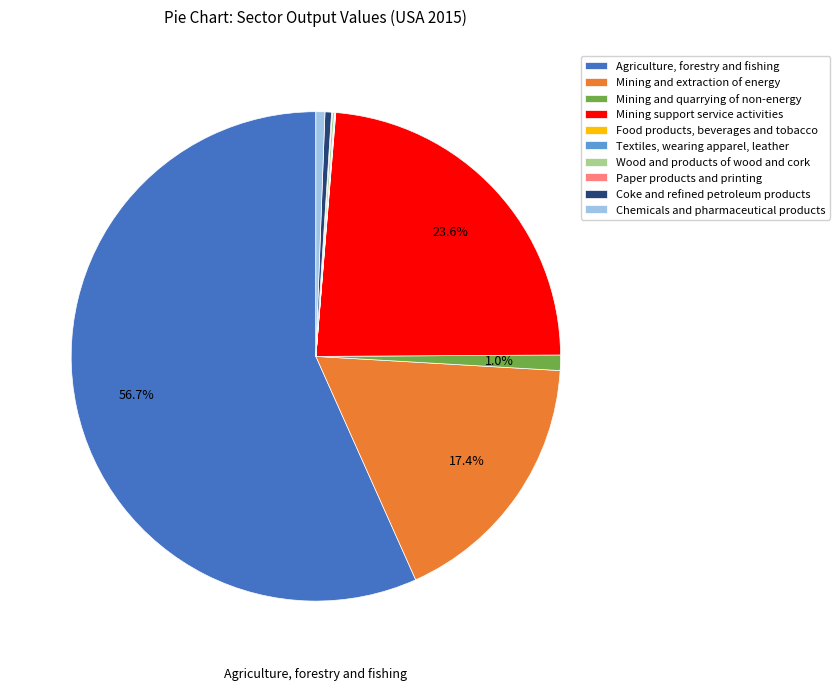

To the nearest percent, what is the average slice percentage?

10%